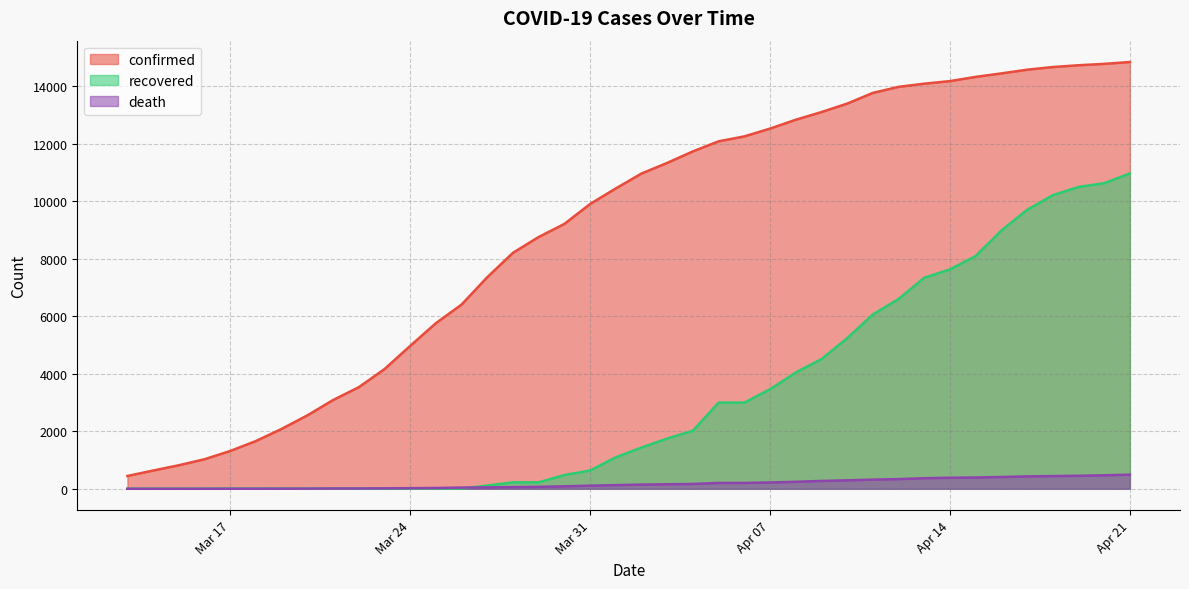

At how many categories does at least one series exceed 10528?

20